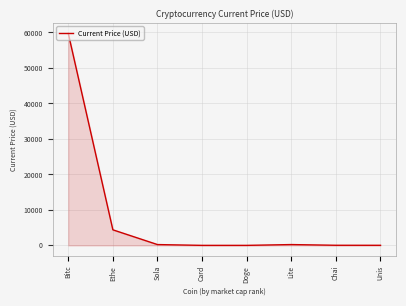

True or false: the data shows 31927.6 at Bitc.

False